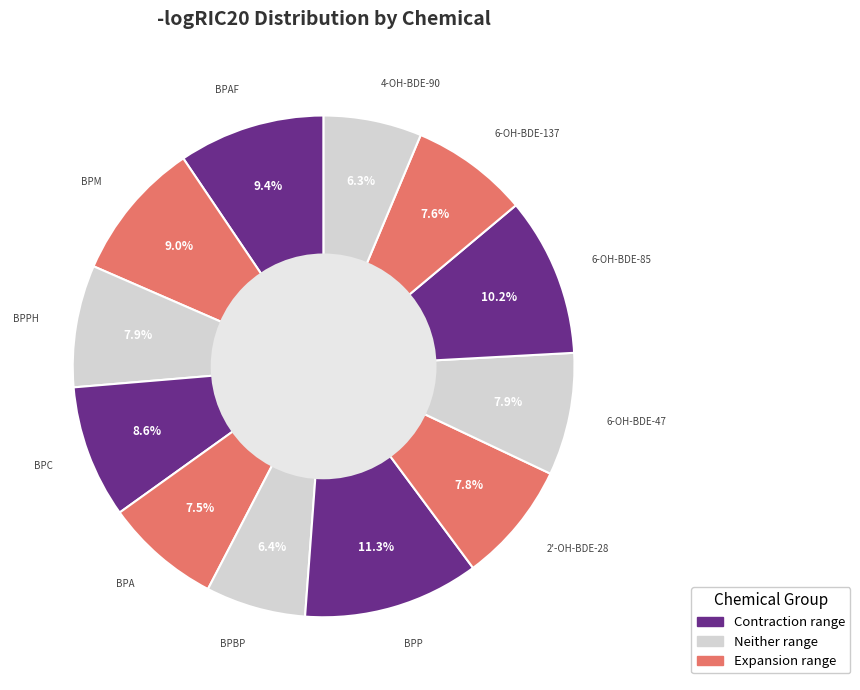

Which has a higher value, 2'-OH-BDE-28 or BPM?

BPM